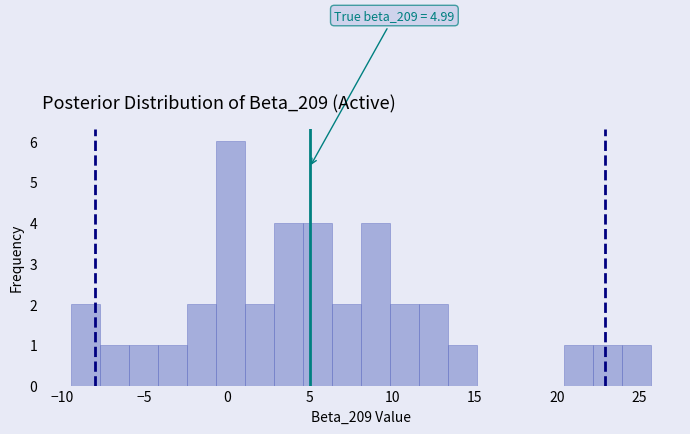

Around what value on the x-axis is the tallest bar? Give the approximate position of its centre, as read against the axis.

0.0